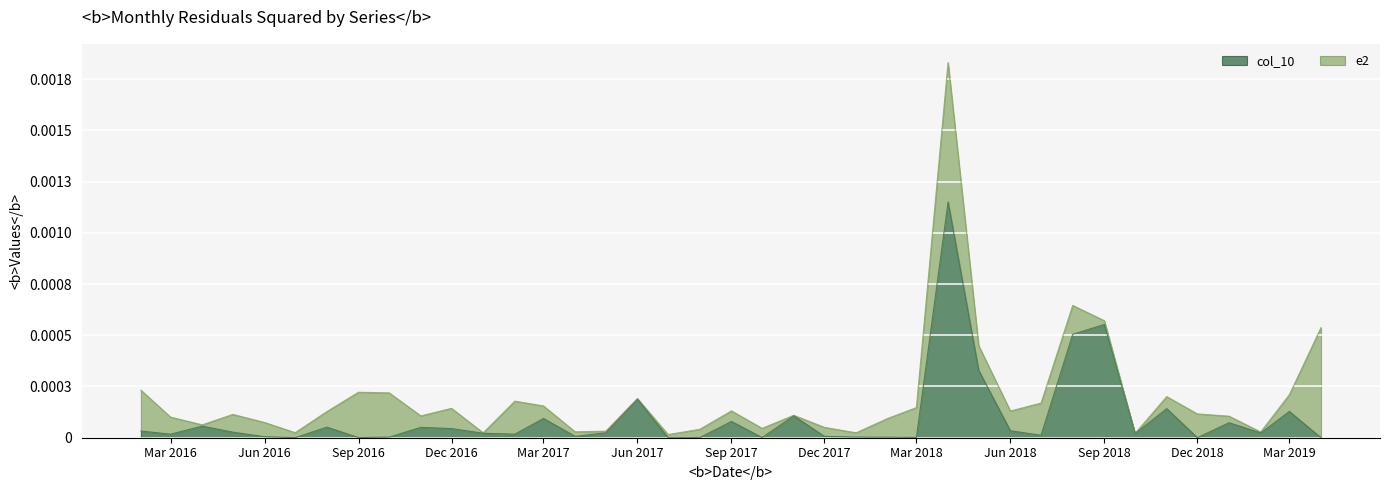

Is it true that the value at 2016-11 is 0.0?

True